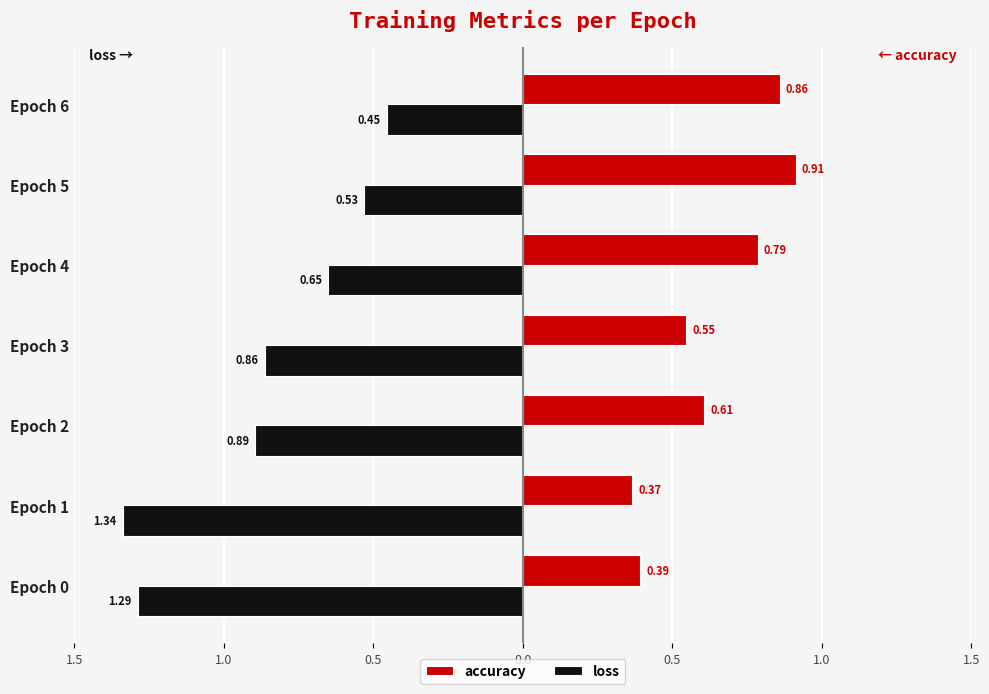

What are all the series names shown in the legend?

accuracy, loss